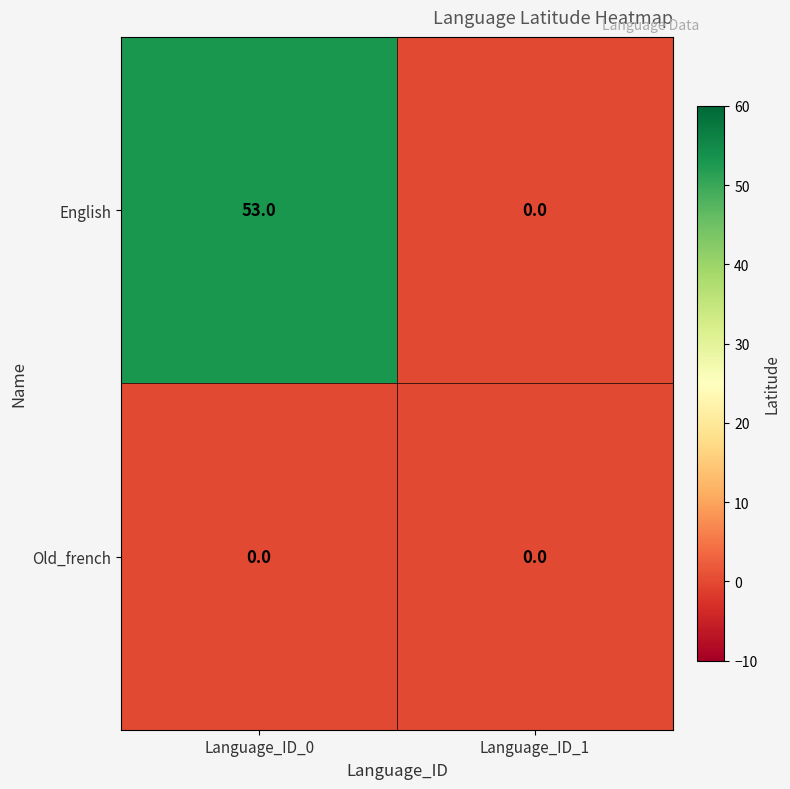

Reading right to left, extract all data points from this chart.

English: Language_ID_1=0	Language_ID_0=53
Old_french: Language_ID_1=0	Language_ID_0=0